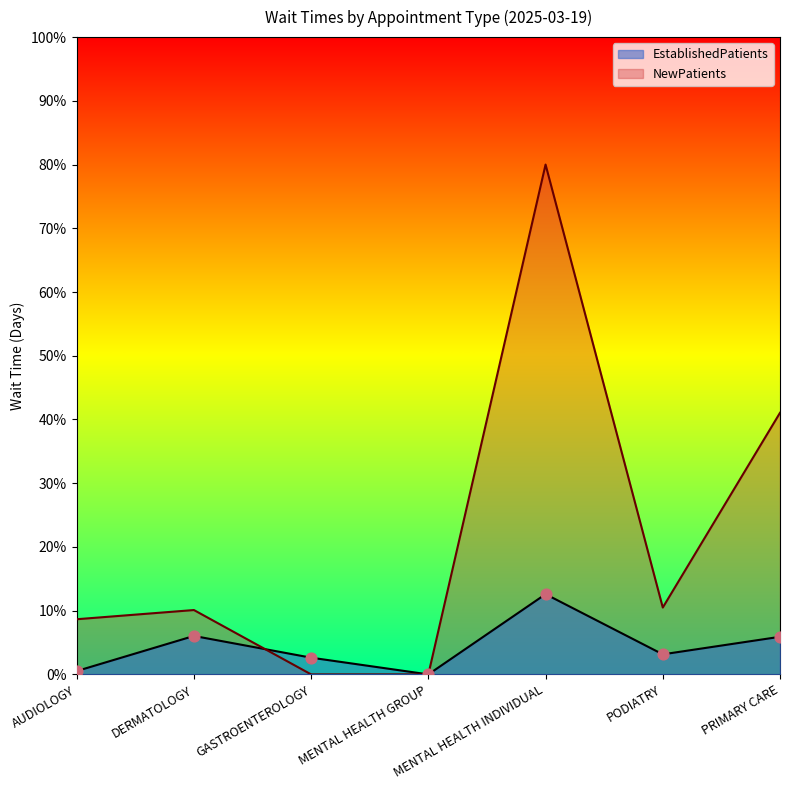

Which series has the largest Y range (max minus min)?

NewPatients